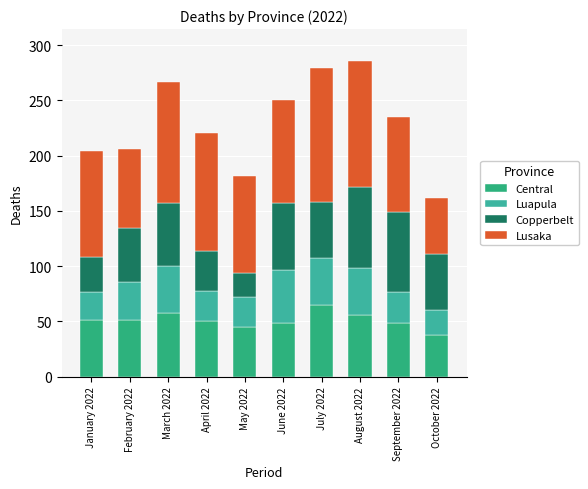

Where does the Luapula series first go above 35?

March 2022